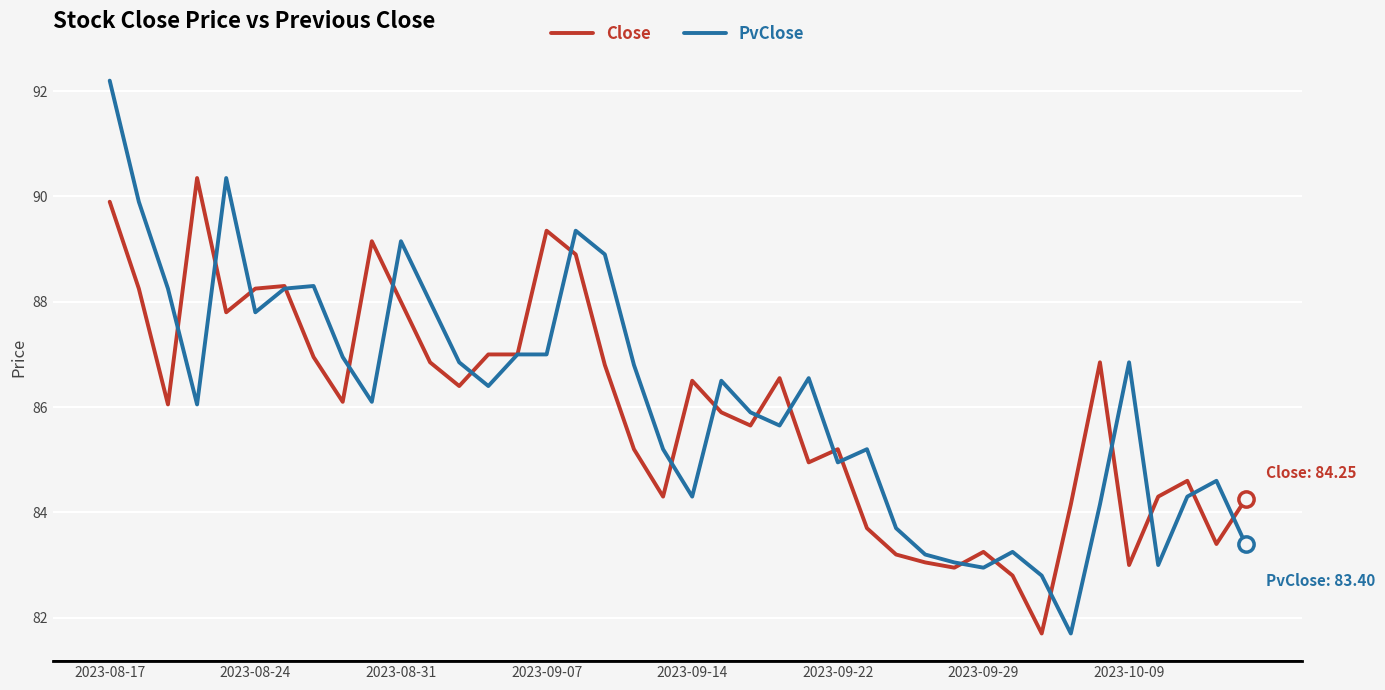

Which series has the widest spread of values?

PvClose